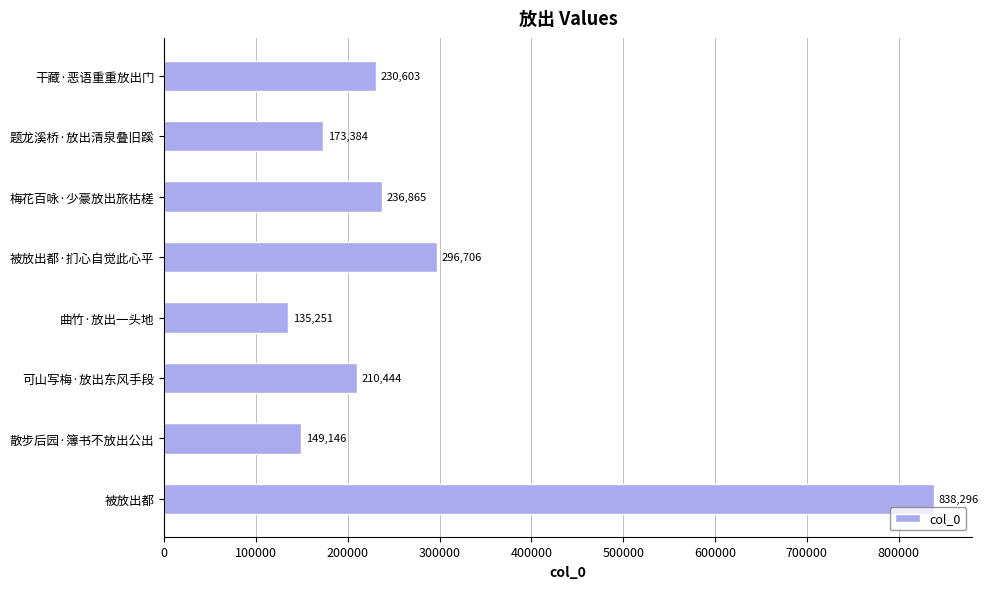

At which category does the chart reach its peak across all series?

被放出都